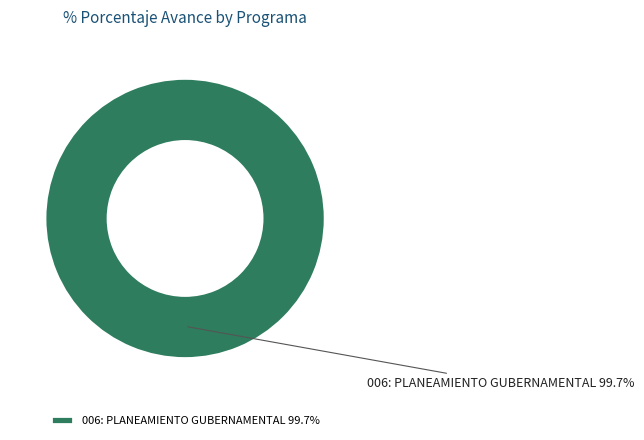

To the nearest percent, what percentage of the pie is 006: PLANEAMIENTO GUBERNAMENTAL?

100%